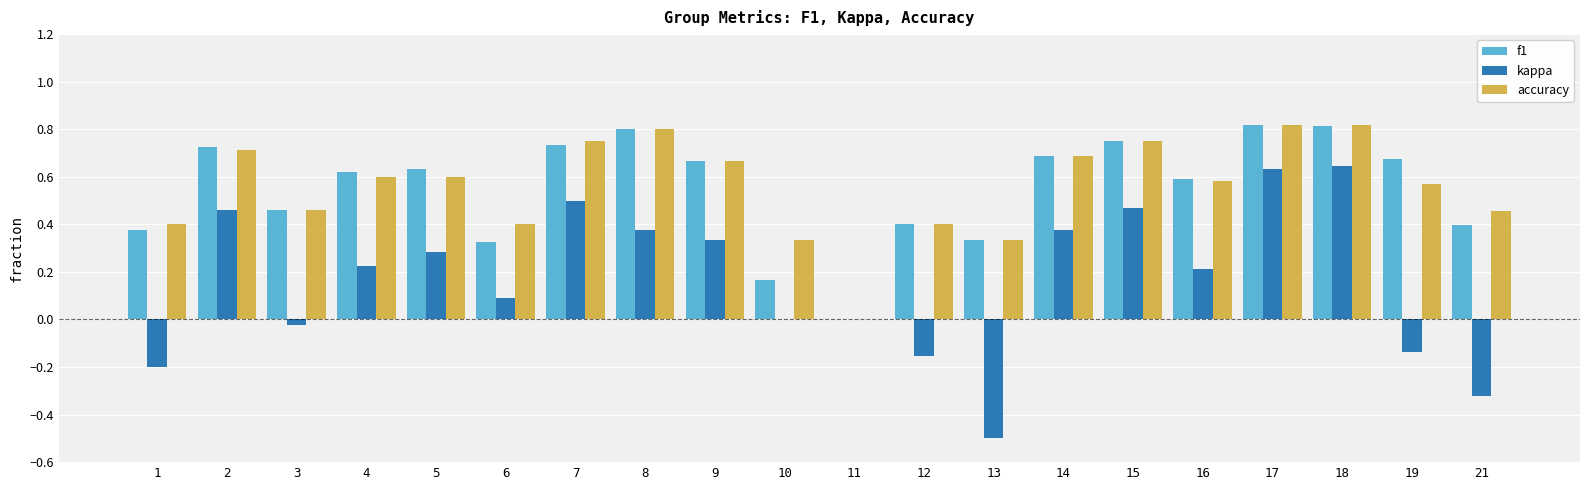

Which series changed the most between 11 and 18?

accuracy